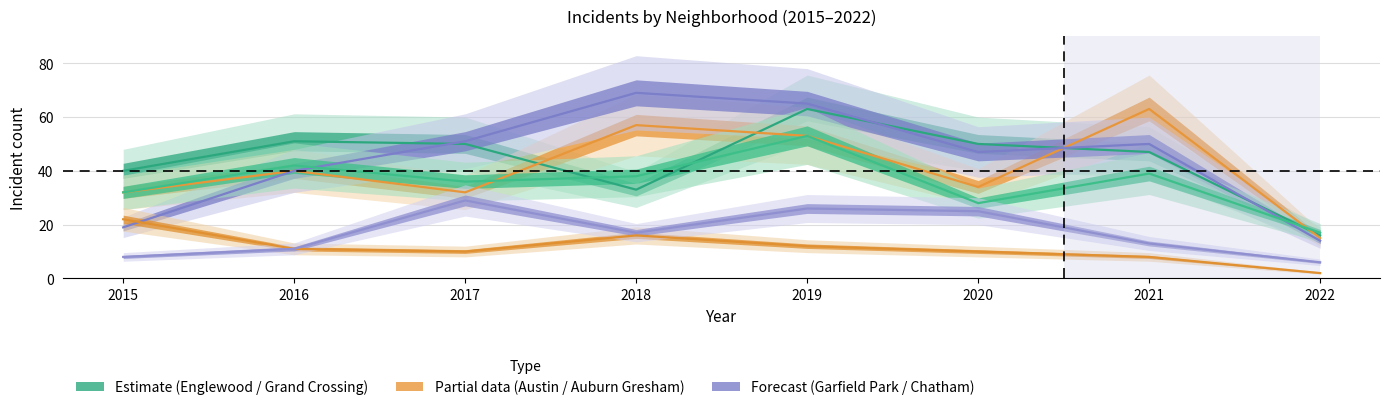

What is the total value across all series at 2019?

272